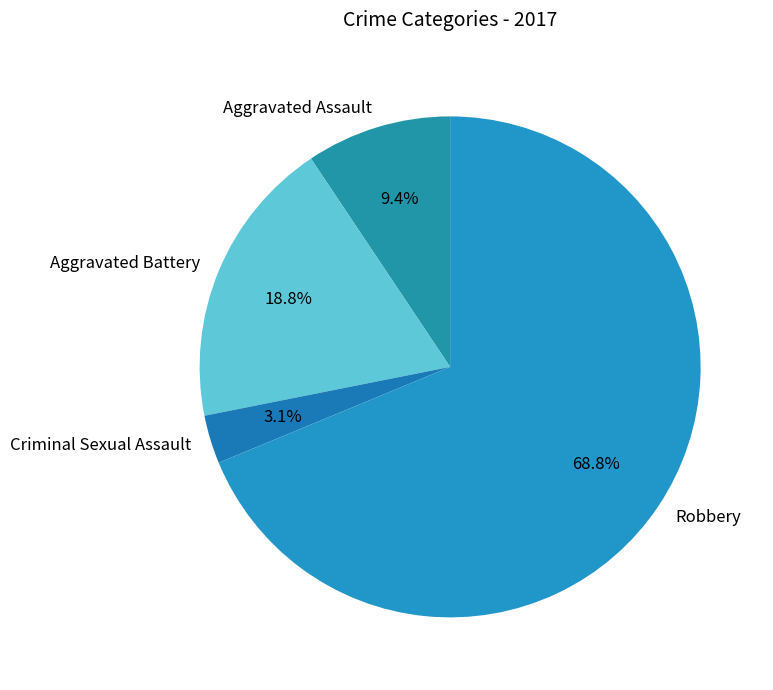

Which slice is the smallest?

Criminal Sexual Assault